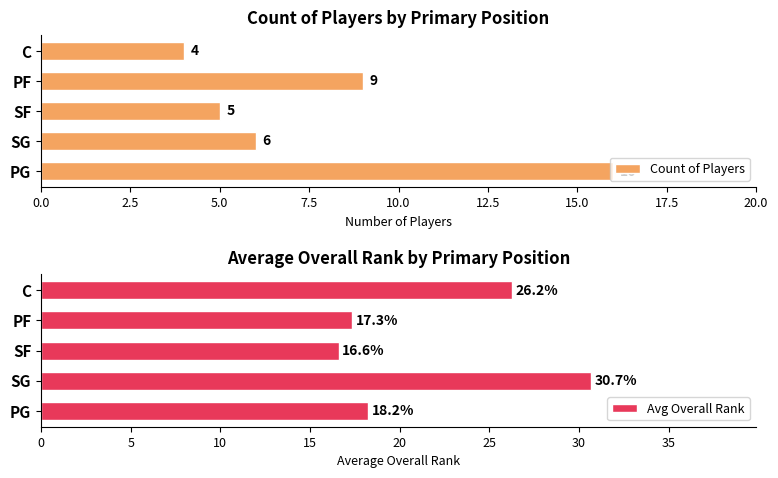

True or false: Count of Players has a value of 7 at C.

False